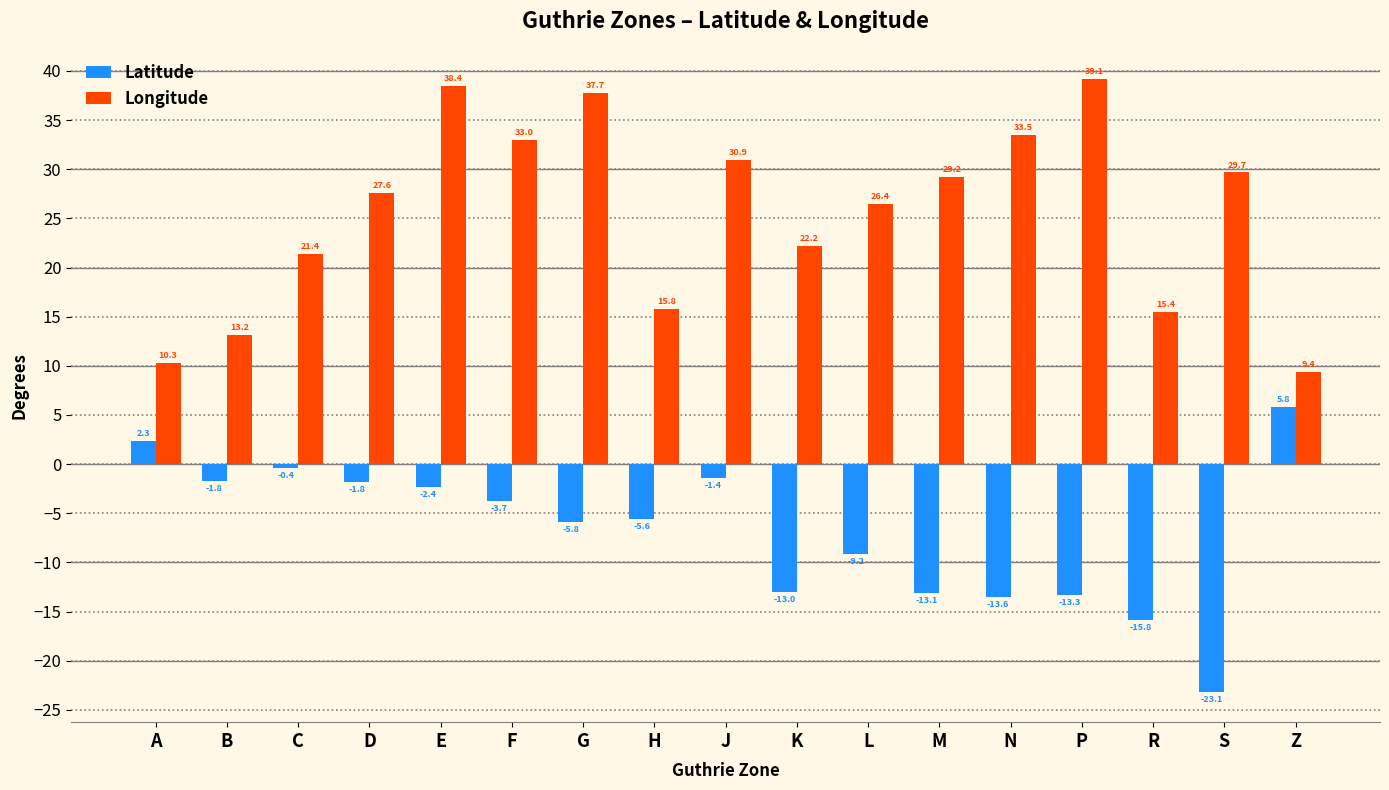

At which label does Longitude first exceed 27?

D